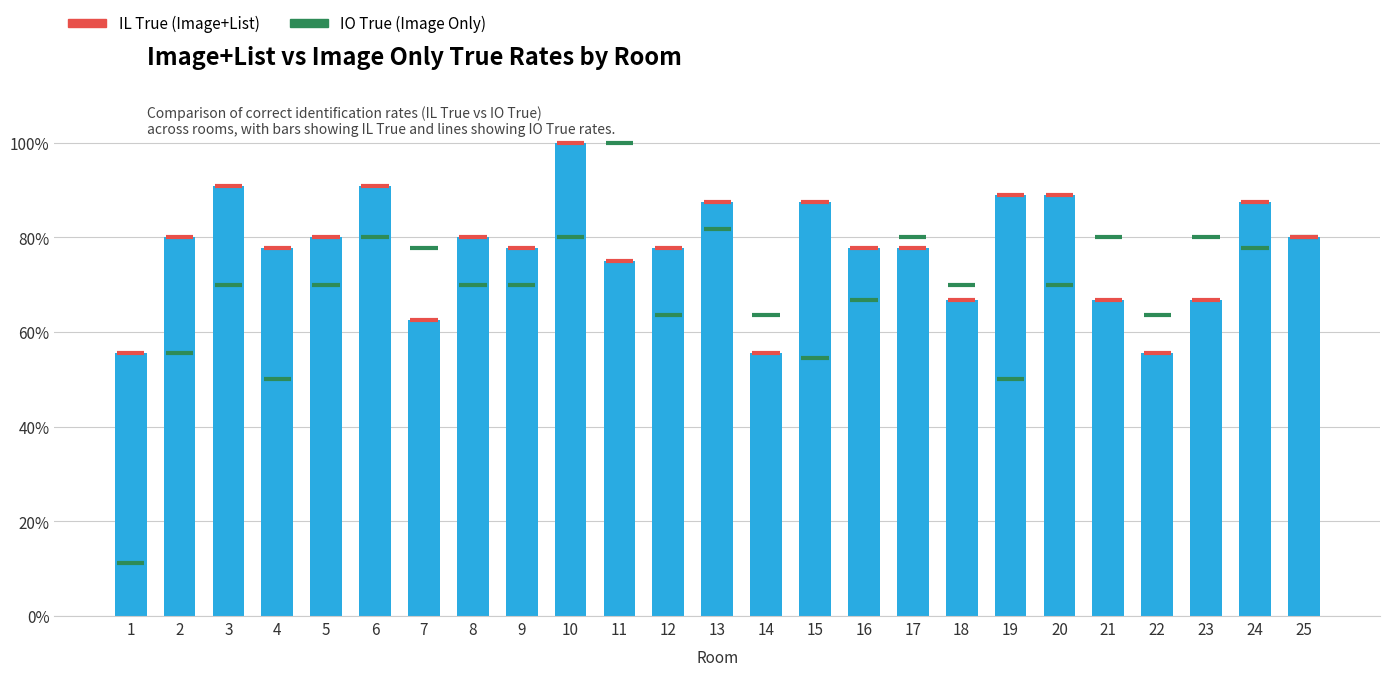

What is the difference between the maximum and minimum values?

0.4